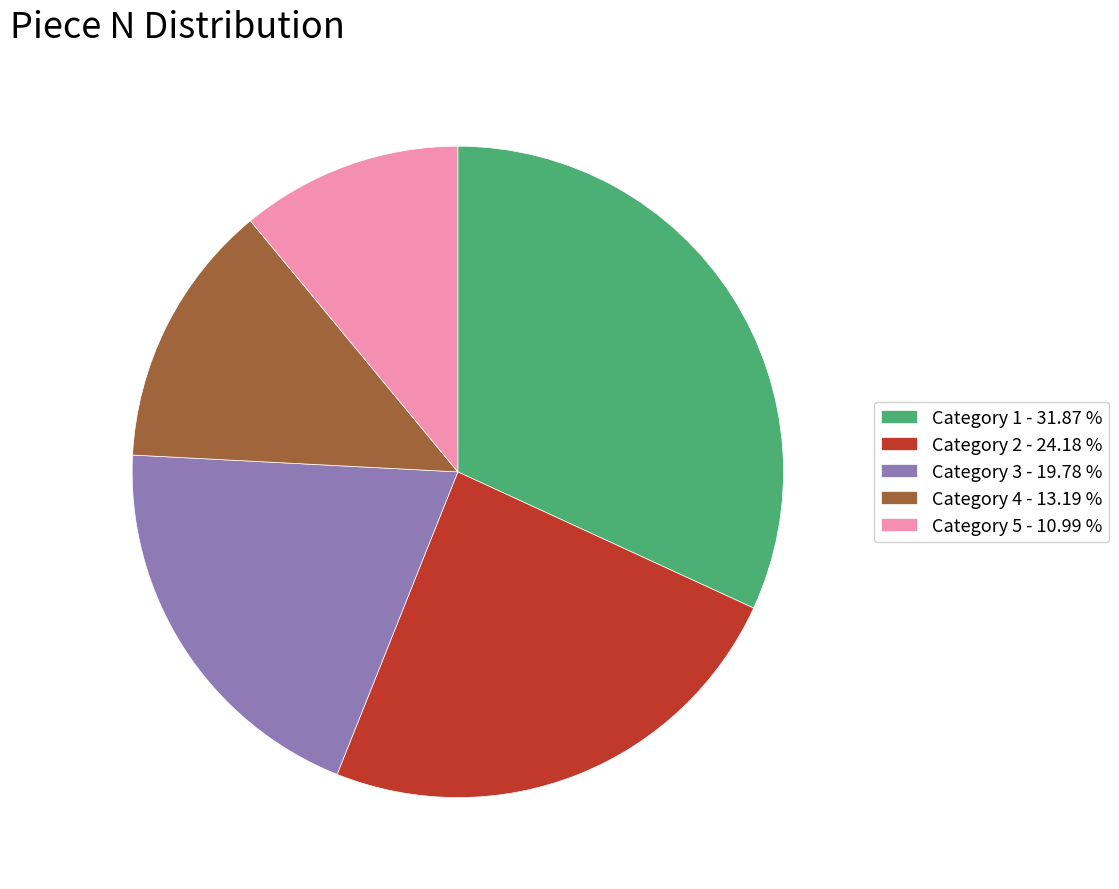

Is there a majority slice in this chart?

No